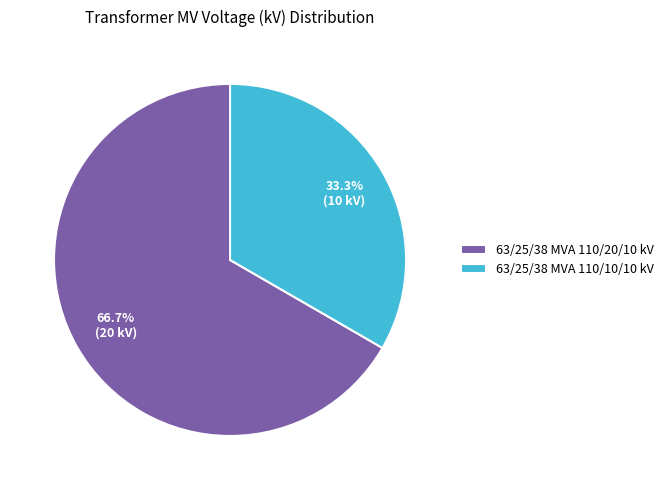

Is the sum of 63/25/38 MVA 110/10/10 kV and 63/25/38 MVA 110/20/10 kV greater than half?

Yes